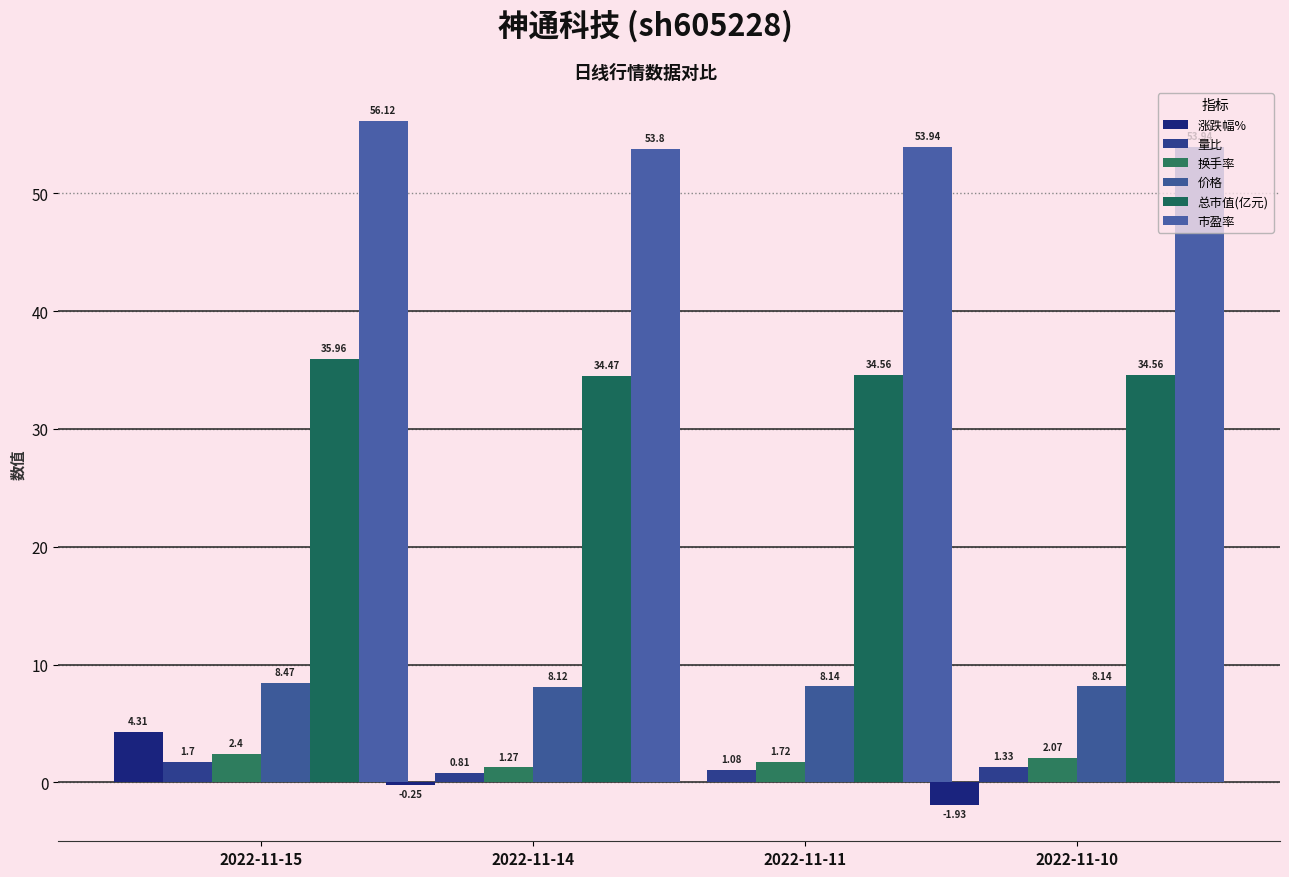

Reading left to right, extract all data points from this chart.

涨跌幅%: 2022-11-15=4.3	2022-11-14=-0.2	2022-11-11=0.0	2022-11-10=-1.9
量比: 2022-11-15=1.7	2022-11-14=0.8	2022-11-11=1.1	2022-11-10=1.3
换手率: 2022-11-15=2.4	2022-11-14=1.3	2022-11-11=1.7	2022-11-10=2.1
价格: 2022-11-15=8.5	2022-11-14=8.1	2022-11-11=8.1	2022-11-10=8.1
总市值(亿元): 2022-11-15=36.0	2022-11-14=34.5	2022-11-11=34.6	2022-11-10=34.6
市盈率: 2022-11-15=56.1	2022-11-14=53.8	2022-11-11=53.9	2022-11-10=53.9